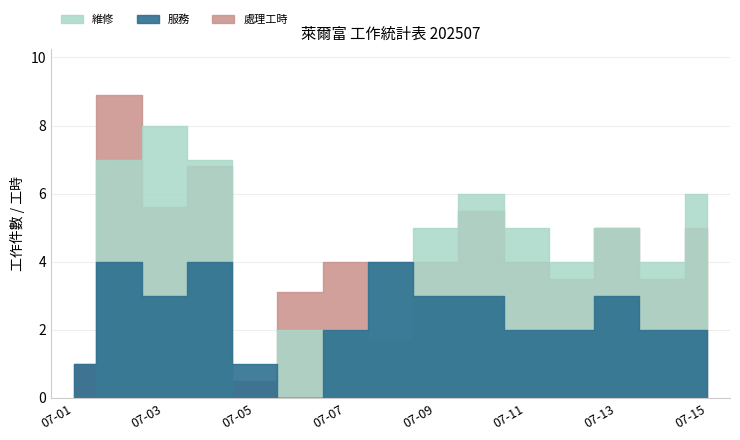

How many series are shown in this chart?

3